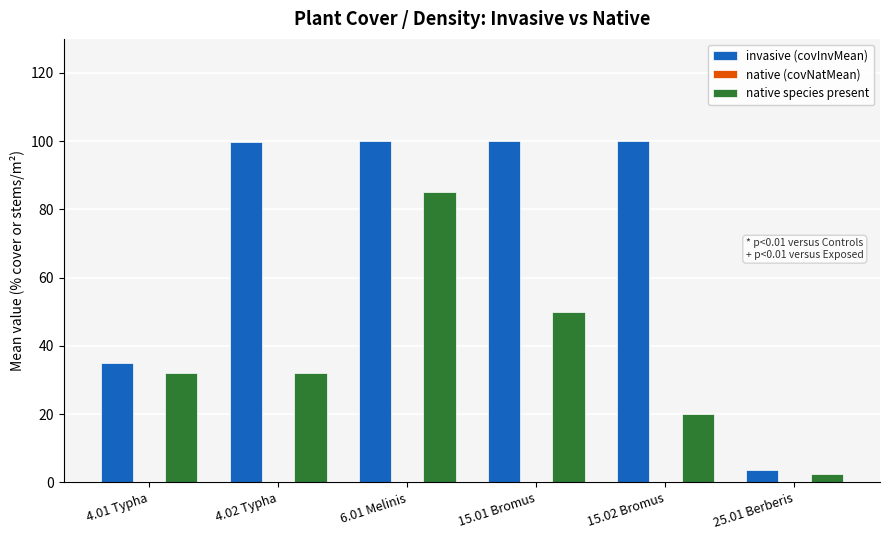

Does the chart contain stacked bars?

No